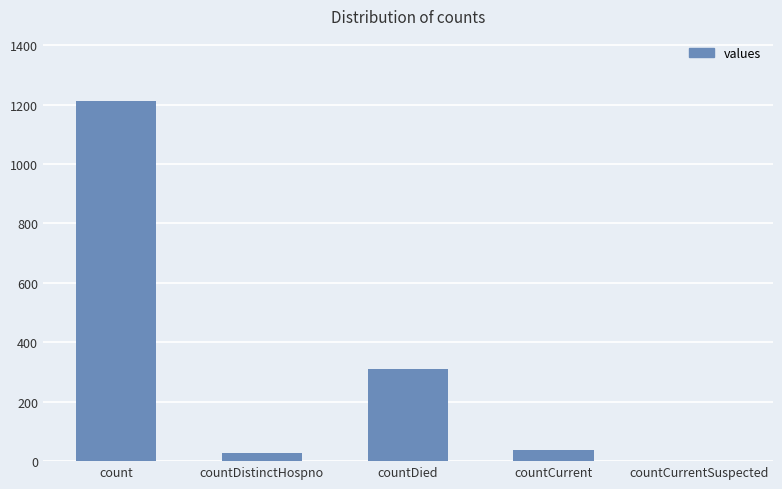

Reading left to right, extract all data points from this chart.

count=1213	countDistinctHospno=27	countDied=310	countCurrent=37	countCurrentSuspected=0